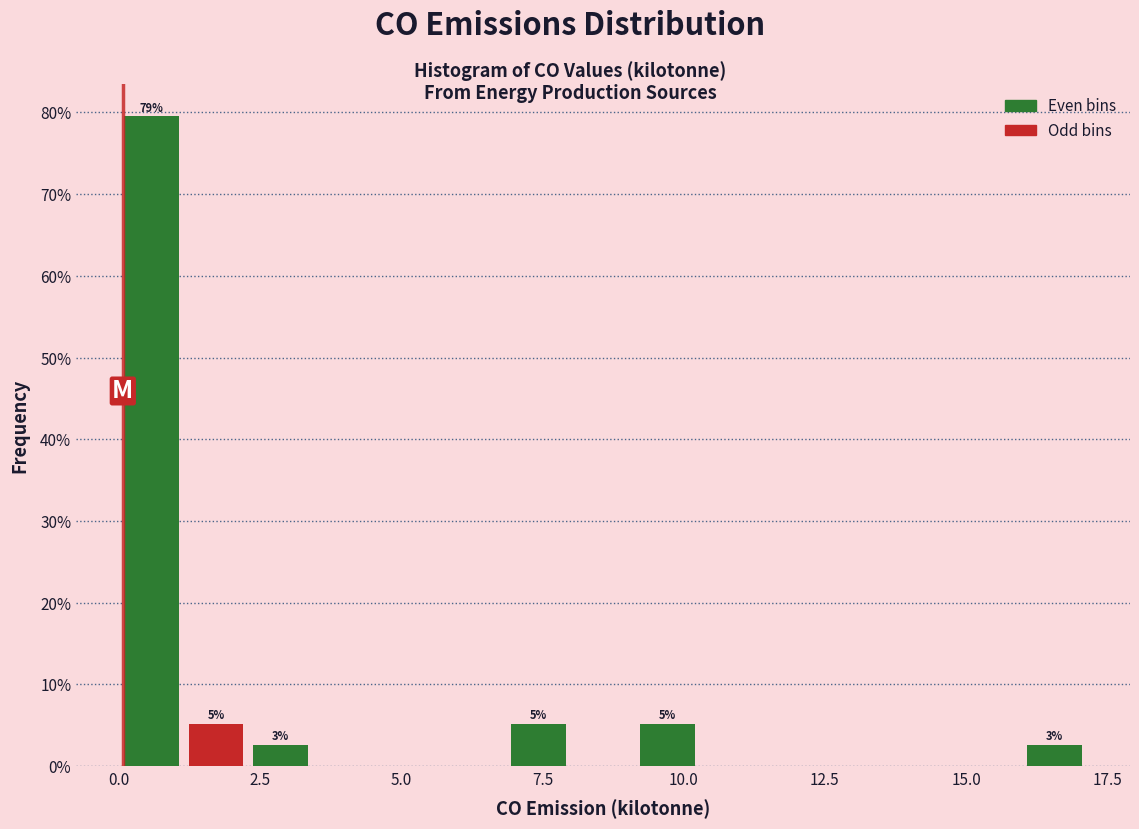

Read against the x-axis, roughly where is the centre of the tallest bar?

0.5